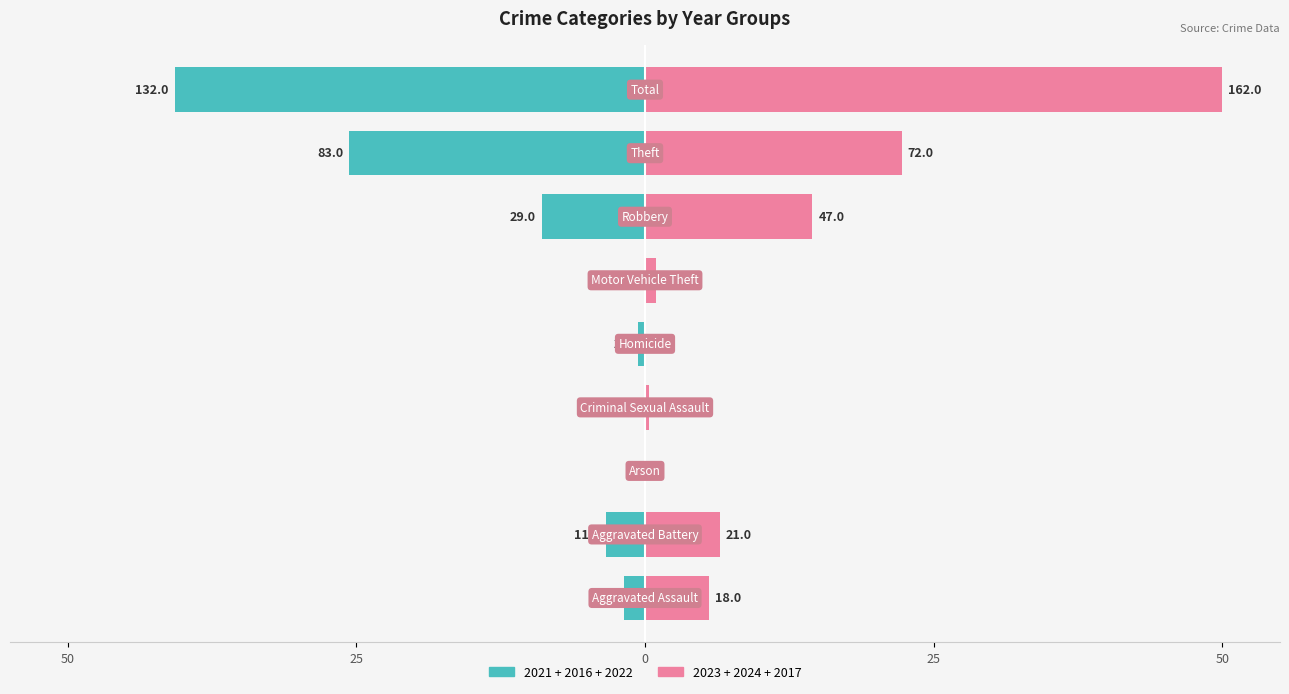

Reading left to right, extract all data points from this chart.

2021: Aggravated Assault=3	Aggravated Battery=4	Arson=0	Criminal Sexual Assault=0	Homicide=1	Motor Vehicle Theft=0	Robbery=5	Theft=17	Total=31
2016: Aggravated Assault=1	Aggravated Battery=1	Arson=0	Criminal Sexual Assault=0	Homicide=0	Motor Vehicle Theft=0	Robbery=9	Theft=46	Total=57
2022: Aggravated Assault=2	Aggravated Battery=6	Arson=0	Criminal Sexual Assault=0	Homicide=1	Motor Vehicle Theft=0	Robbery=15	Theft=20	Total=44
2023: Aggravated Assault=5	Aggravated Battery=4	Arson=0	Criminal Sexual Assault=0	Homicide=0	Motor Vehicle Theft=2	Robbery=12	Theft=20	Total=43
2024: Aggravated Assault=8	Aggravated Battery=10	Arson=0	Criminal Sexual Assault=1	Homicide=0	Motor Vehicle Theft=0	Robbery=18	Theft=20	Total=57
2017: Aggravated Assault=5	Aggravated Battery=7	Arson=0	Criminal Sexual Assault=0	Homicide=0	Motor Vehicle Theft=1	Robbery=17	Theft=32	Total=62